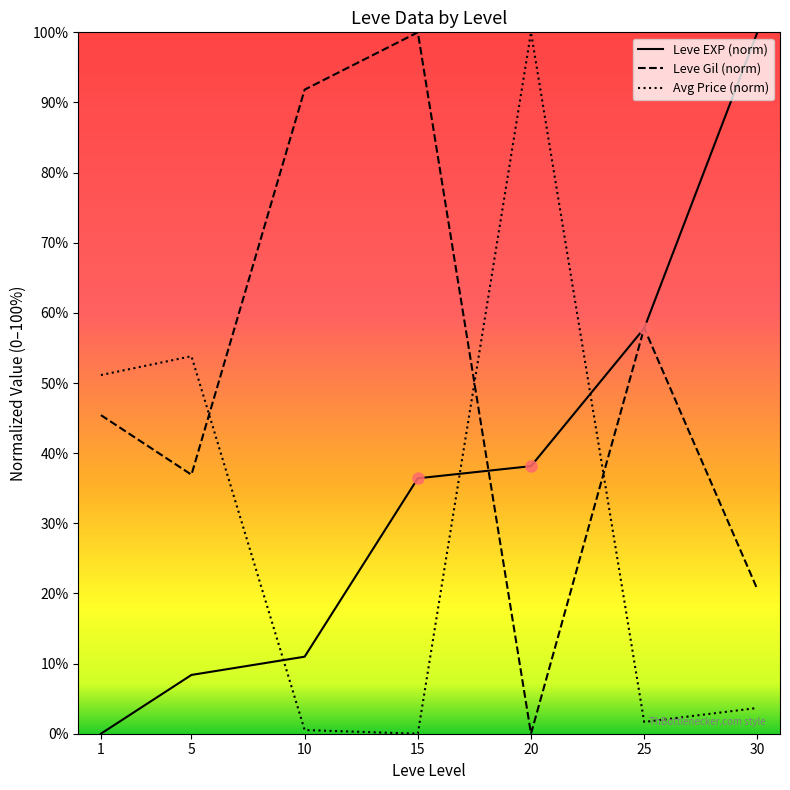

True or false: Leve Gil (norm) and Avg Price (norm) cross at least once.

True